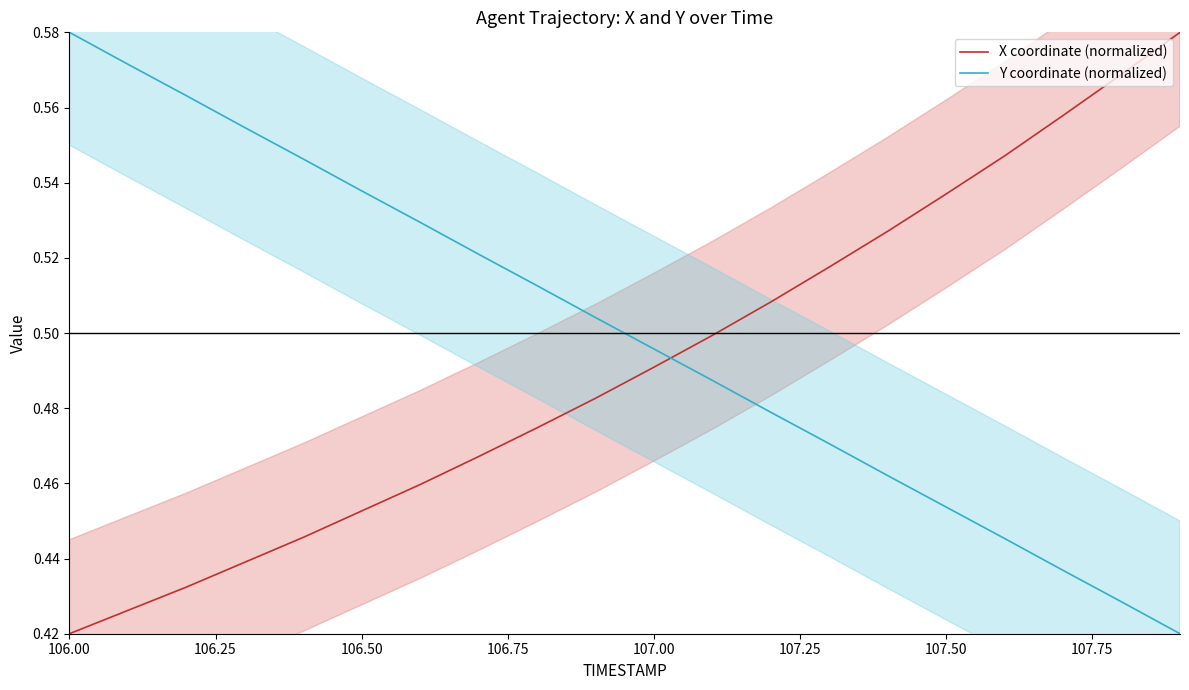

Which series has the largest range (max minus min)?

X coordinate (normalized)